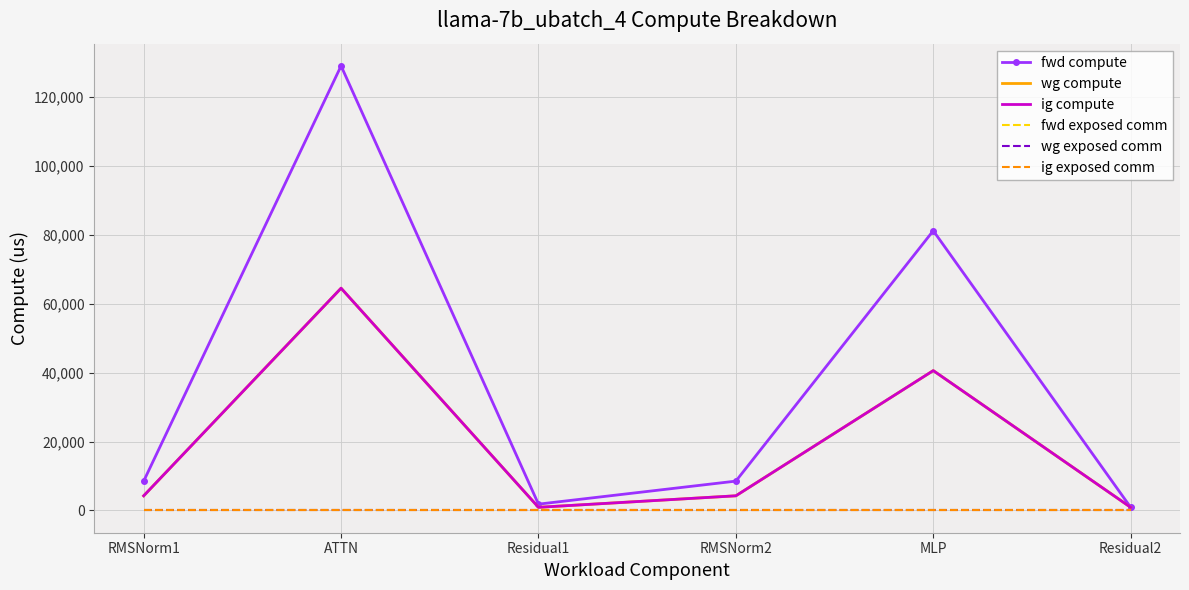

Reading right to left, what are all the values shown in this chart?

fwd compute: 921.1	81199.1	8527.3	1842.2	129035.8	8527.3
wg compute: 921.1	40599.6	4263.7	921.1	64517.9	4263.7
ig compute: 921.1	40599.6	4263.7	921.1	64517.9	4263.7
fwd exposed comm: 0.0	0.0	0.0	0.0	0.0	0.0
wg exposed comm: 0.0	0.0	0.0	0.0	0.0	0.0
ig exposed comm: 0.0	0.0	0.0	0.0	0.0	0.0